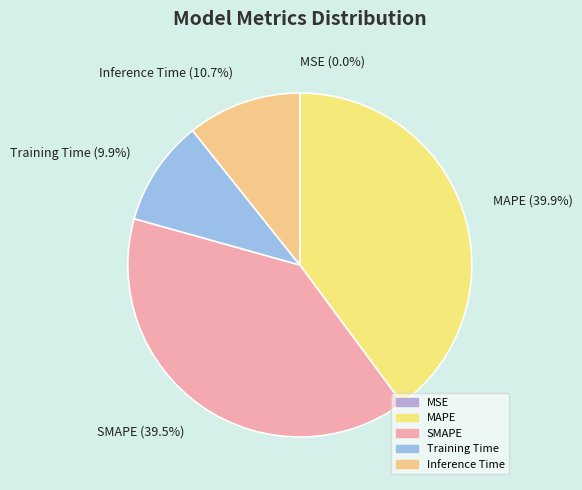

Does SMAPE represent more than half of the total?

No